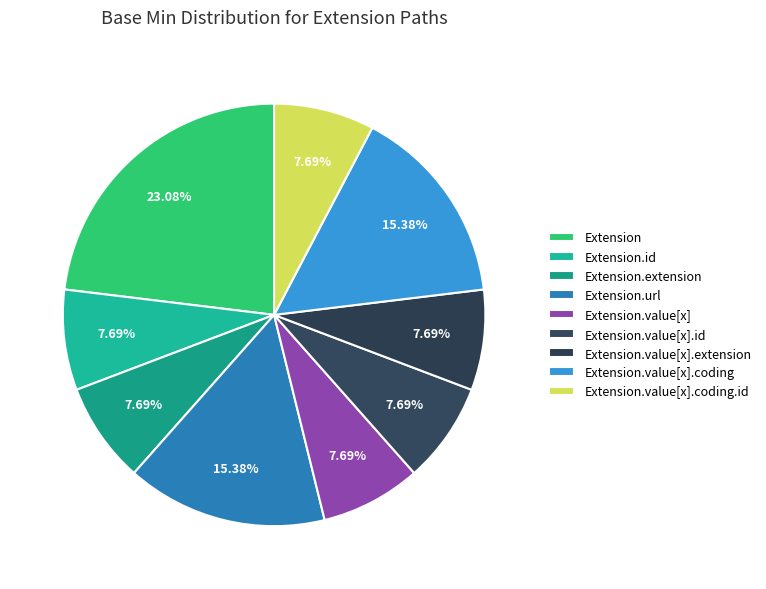

Combined, do Extension.url and Extension.id account for over 50%?

No